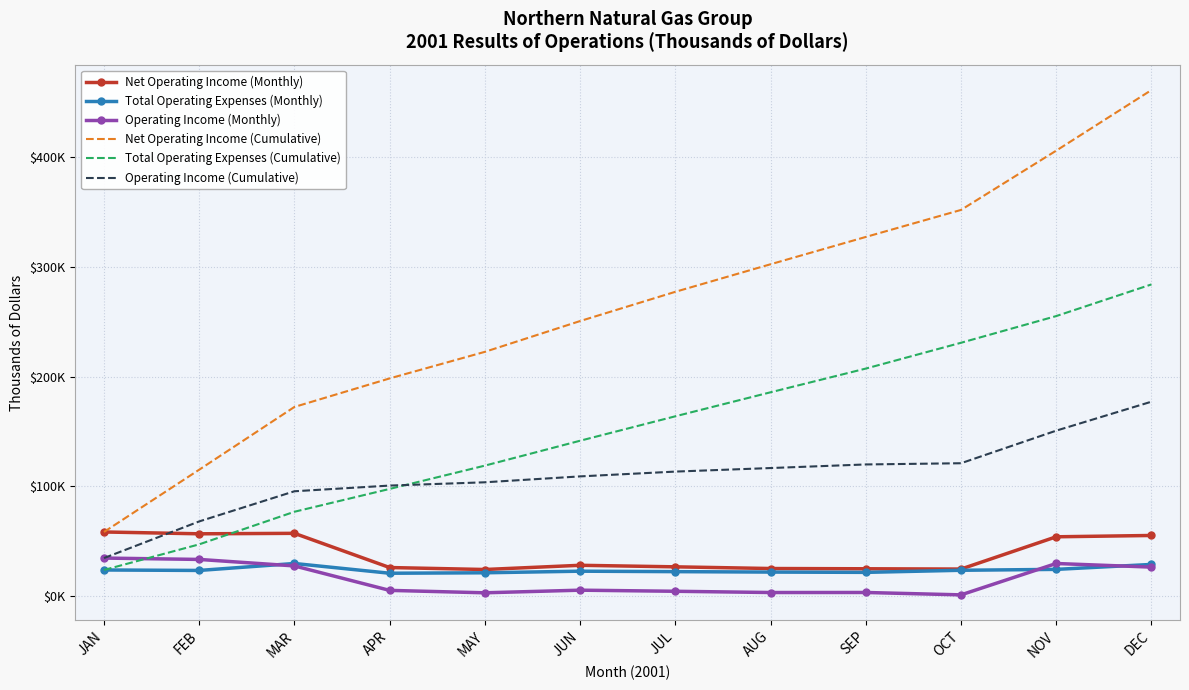

What are all the series names shown in the legend?

Net Operating Income (Monthly), Total Operating Expenses (Monthly), Operating Income (Monthly), Net Operating Income (Cumulative), Total Operating Expenses (Cumulative), Operating Income (Cumulative)